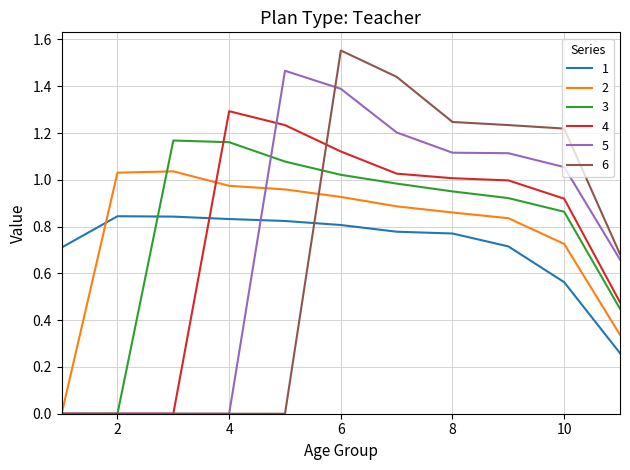

True or false: 1 and 5 cross at least once.

True